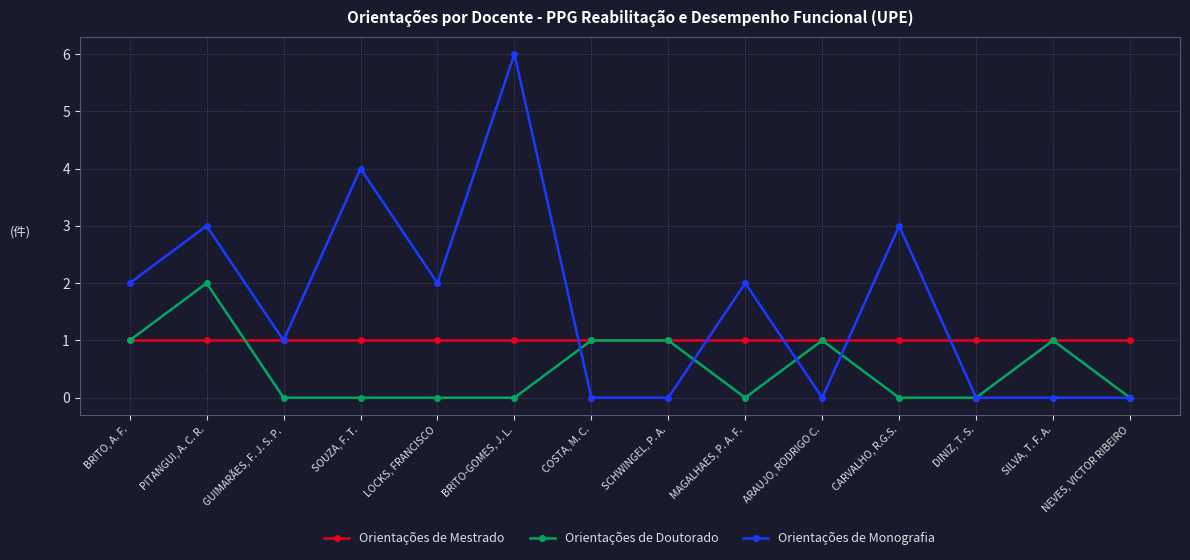

At which label does Orientações de Monografia reach its peak?

BRITO-GOMES, J. L.